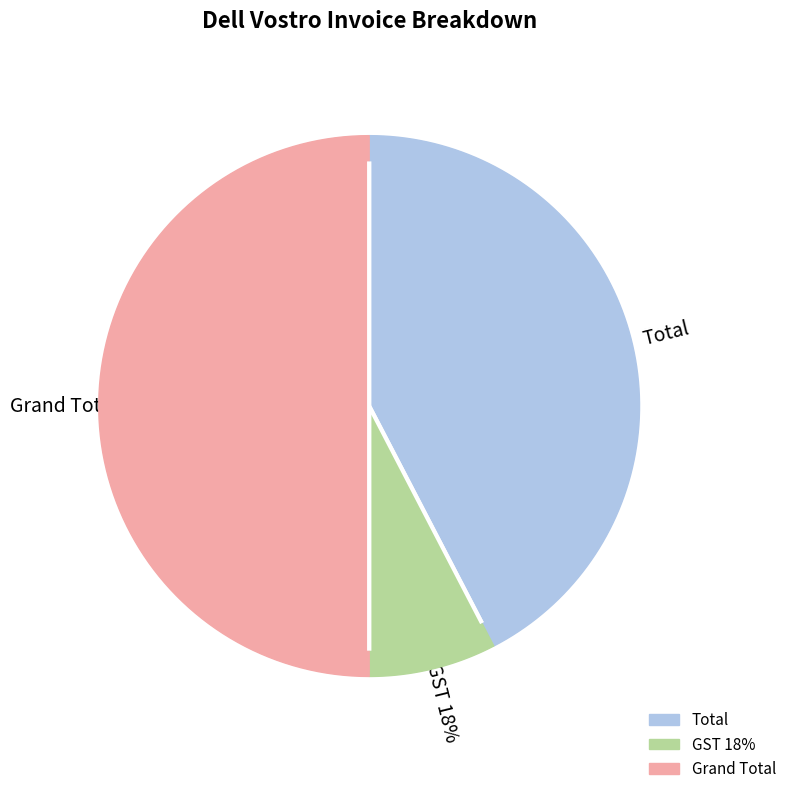

True or false: Total accounts for 53% of the total.

False